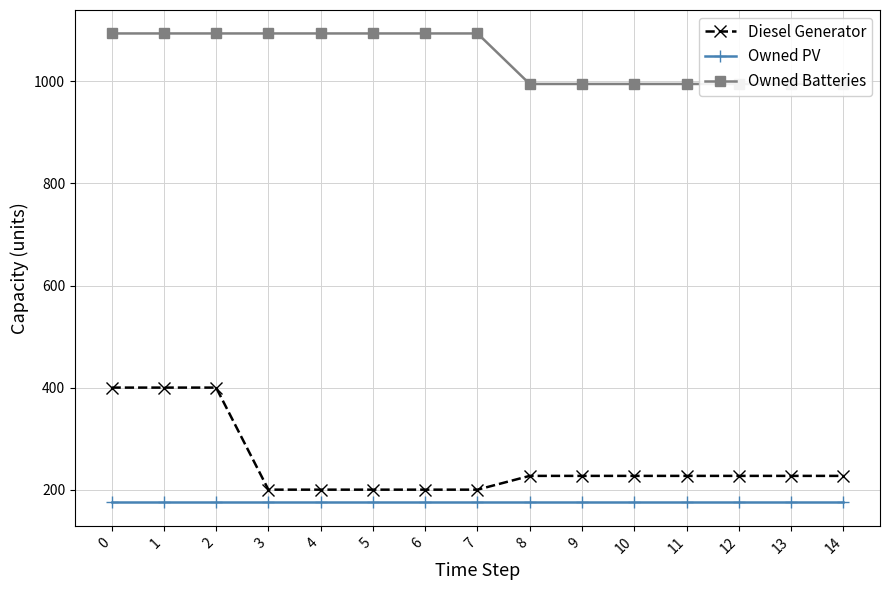

True or false: Diesel Generator and Owned Batteries cross at least once.

False